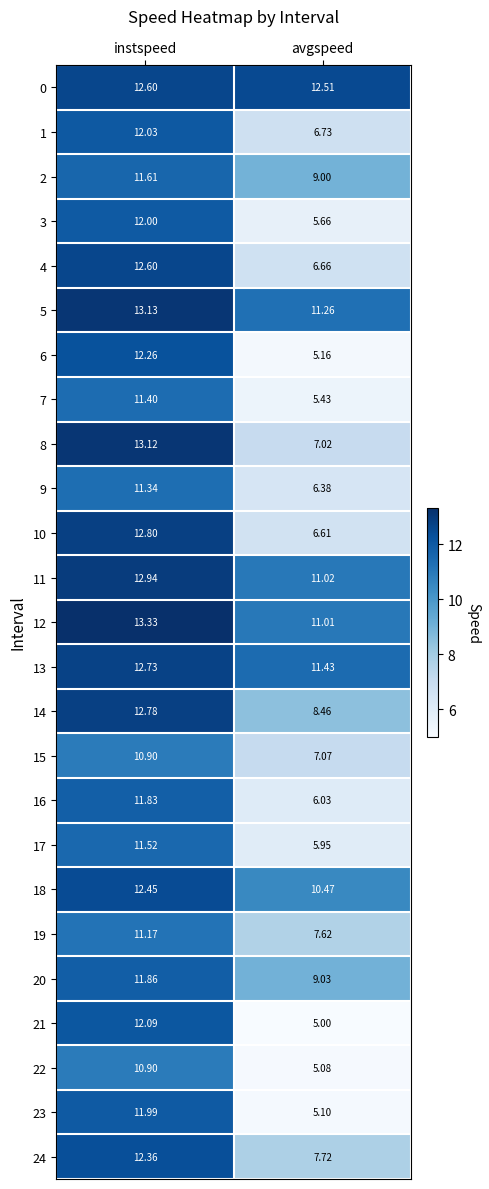

At which category is the sum across all series the highest?

instspeed